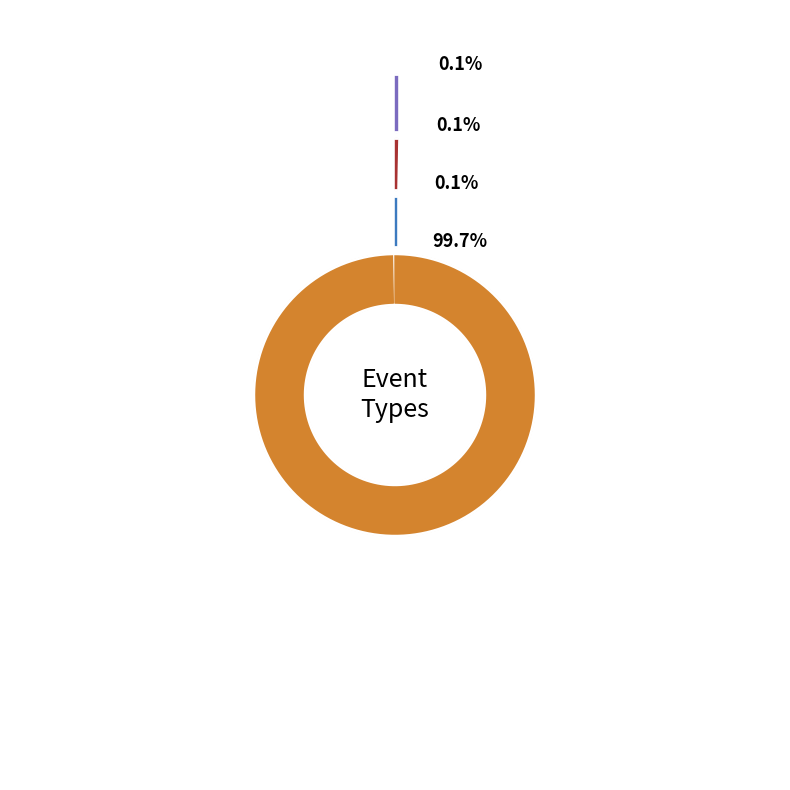

To the nearest percent, what is the difference between the type_3 and type_1 slice percentages?

100%